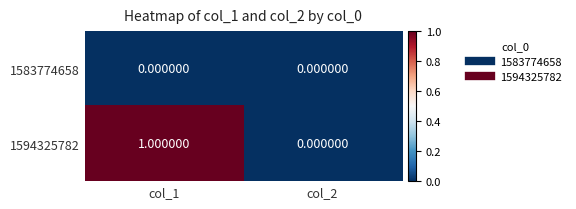

Which category has the highest value across all series?

col_1